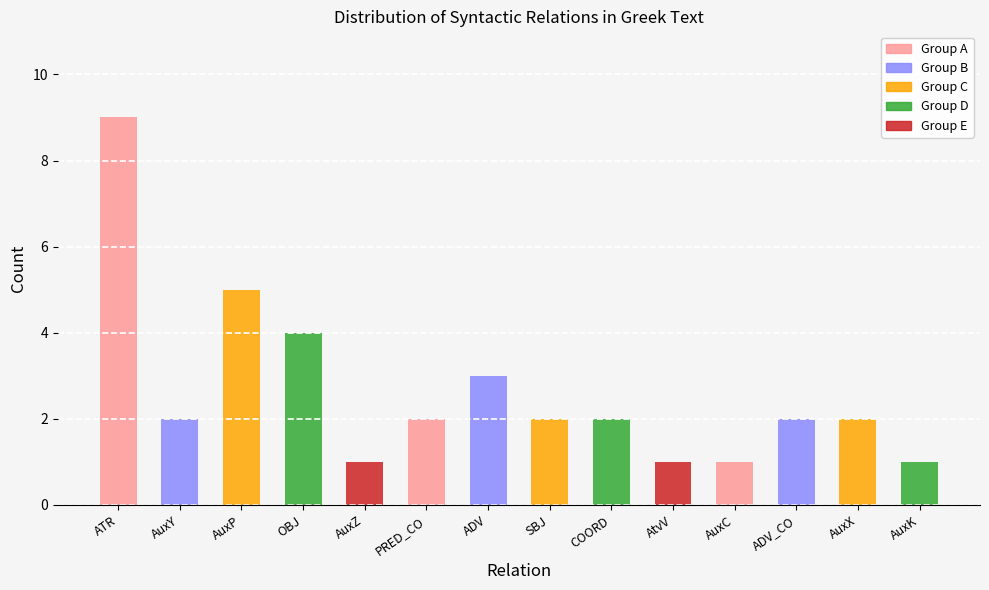

Where does the data first go above 2?

ATR